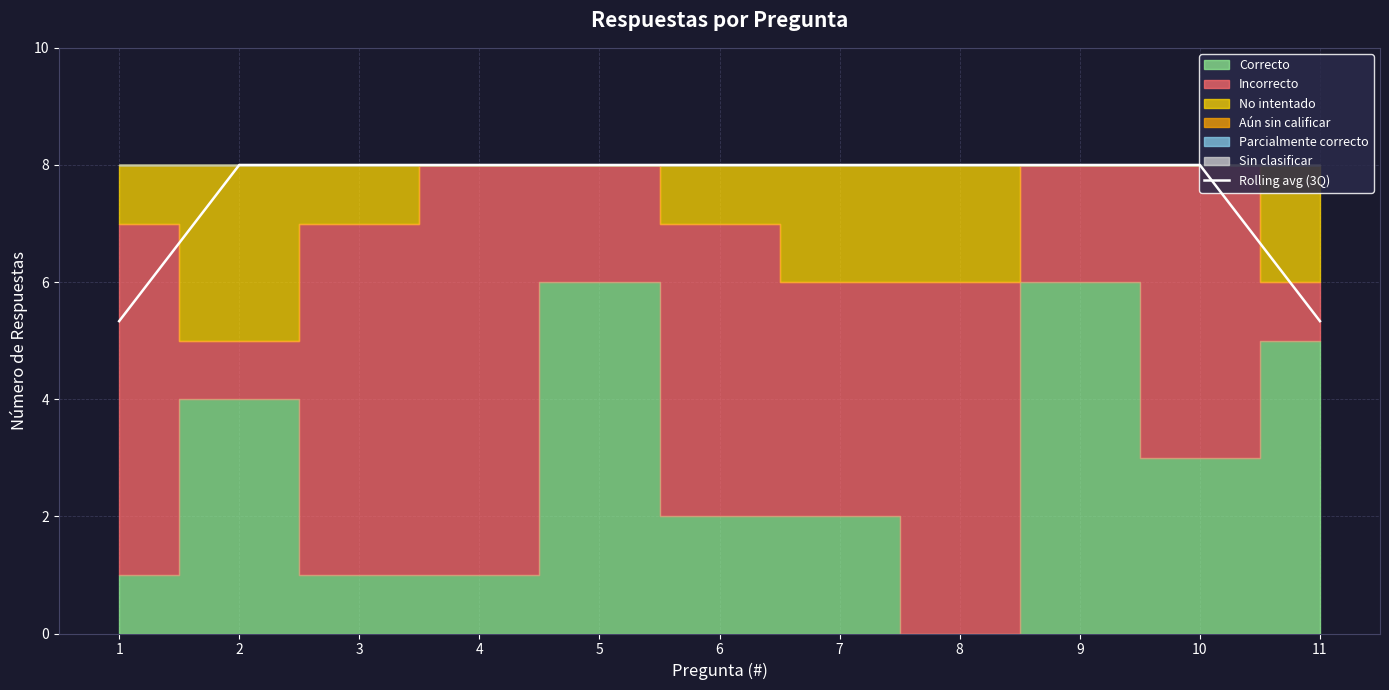

The value of Rolling avg (3Q) at 5 is 10.5. True or false?

False